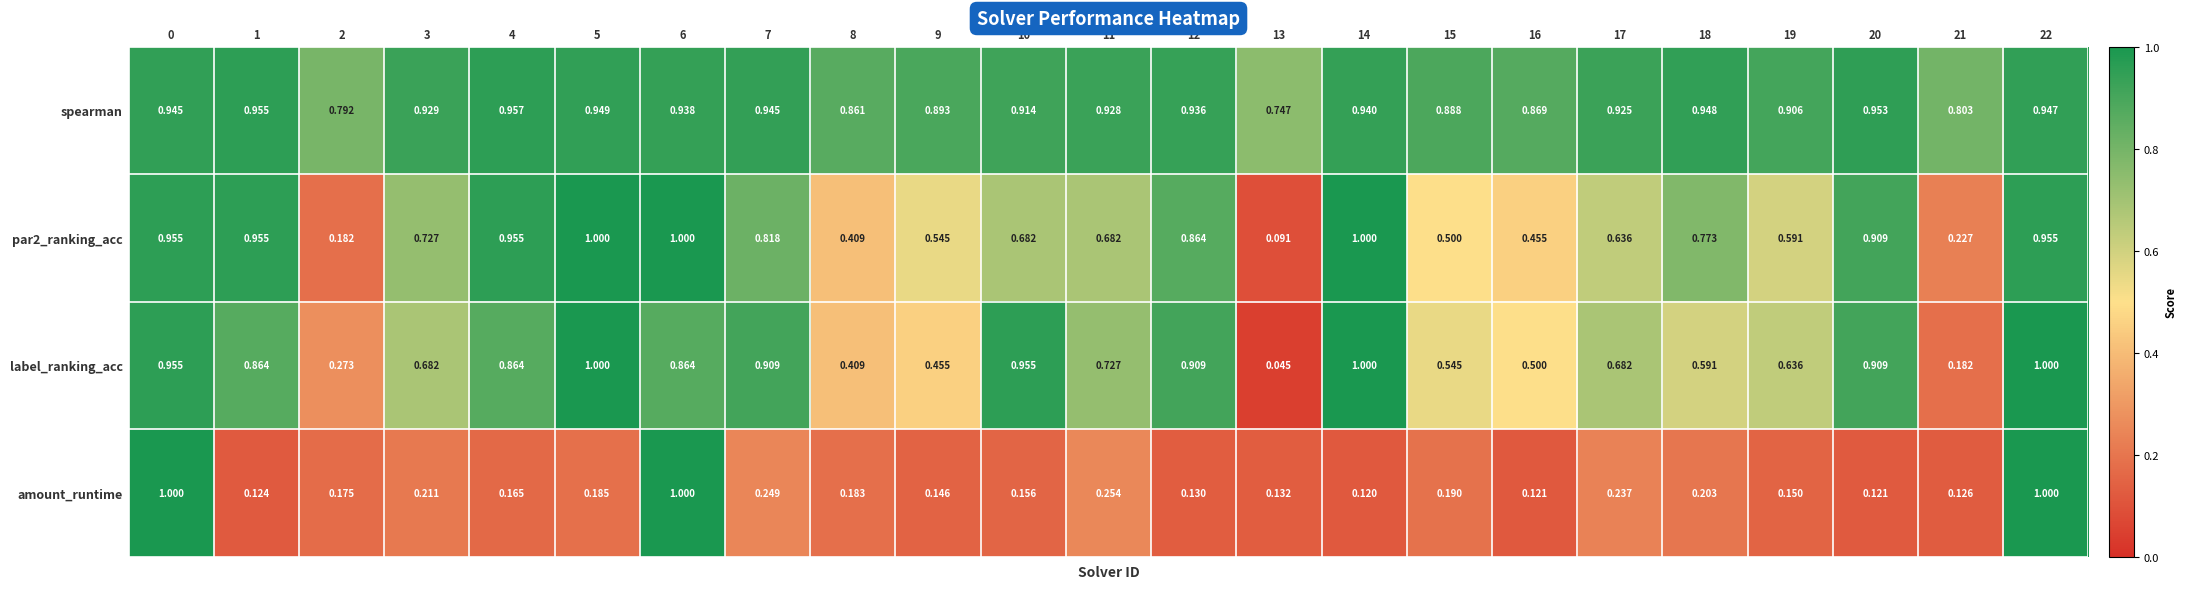

Which series has the largest total across all categories?

spearman